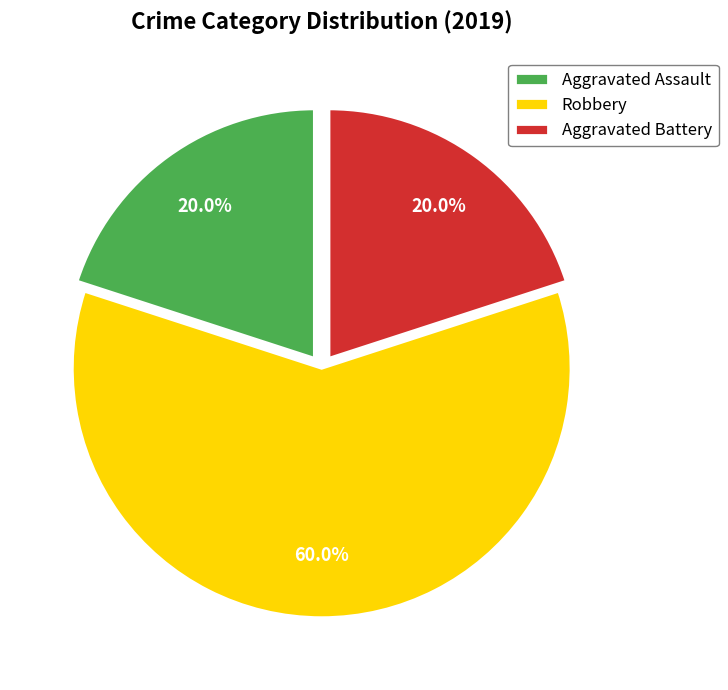

What is the majority slice?

Robbery